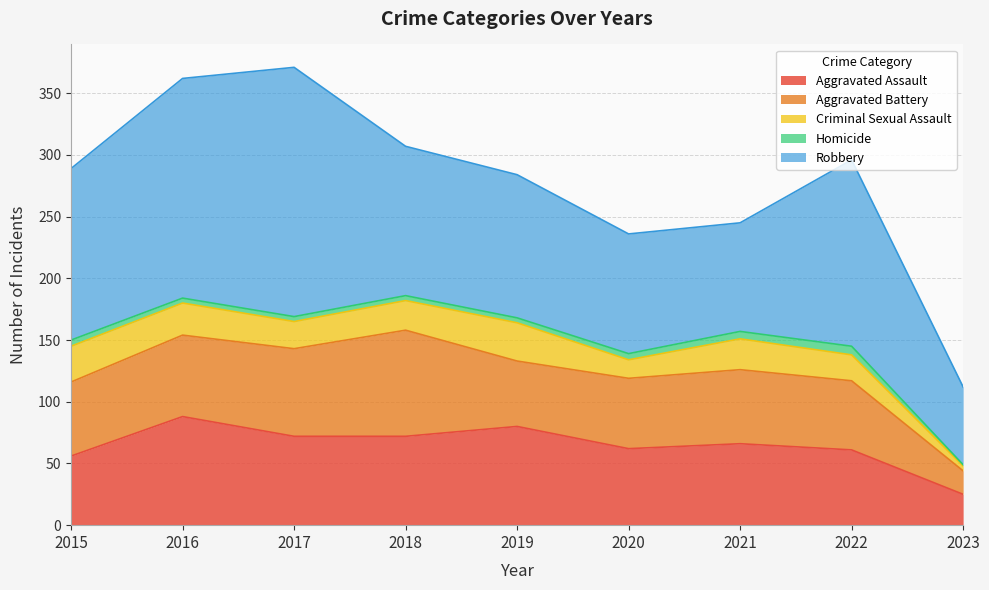

Where is the first local maximum for Robbery?

2017